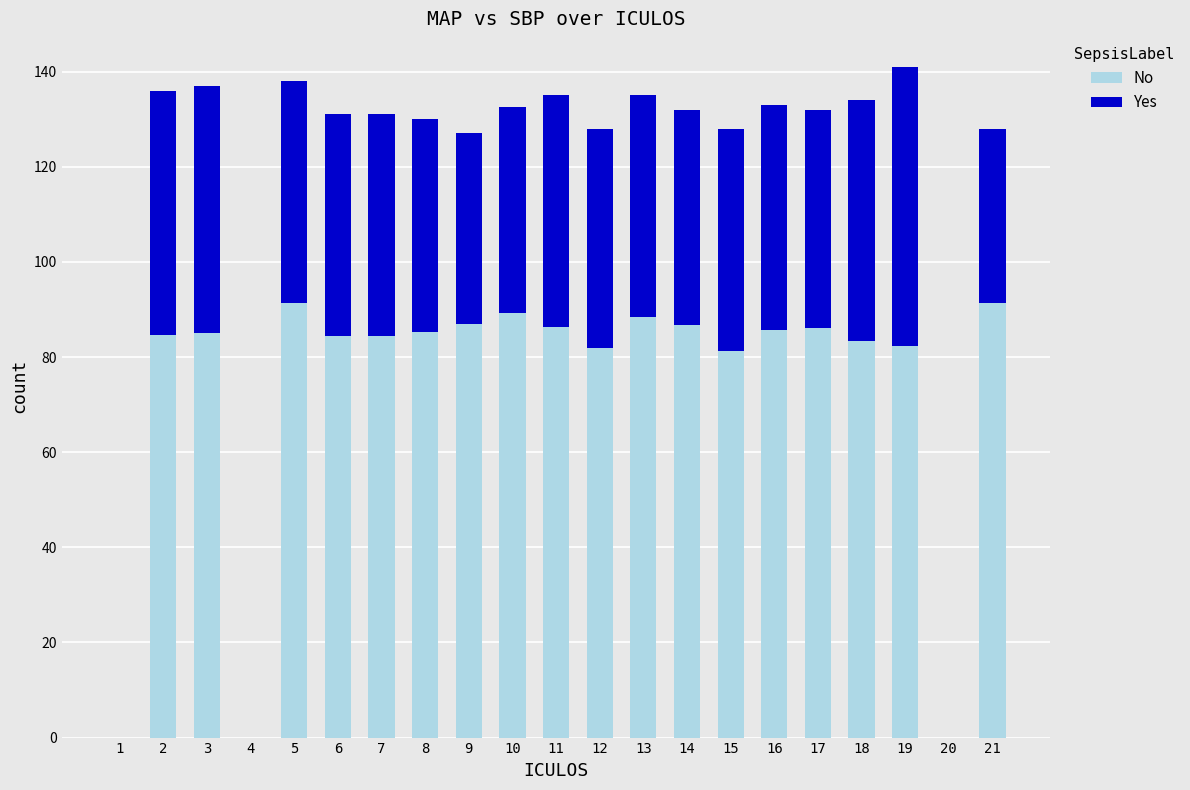

What is the total value across all series at 19?

141.0